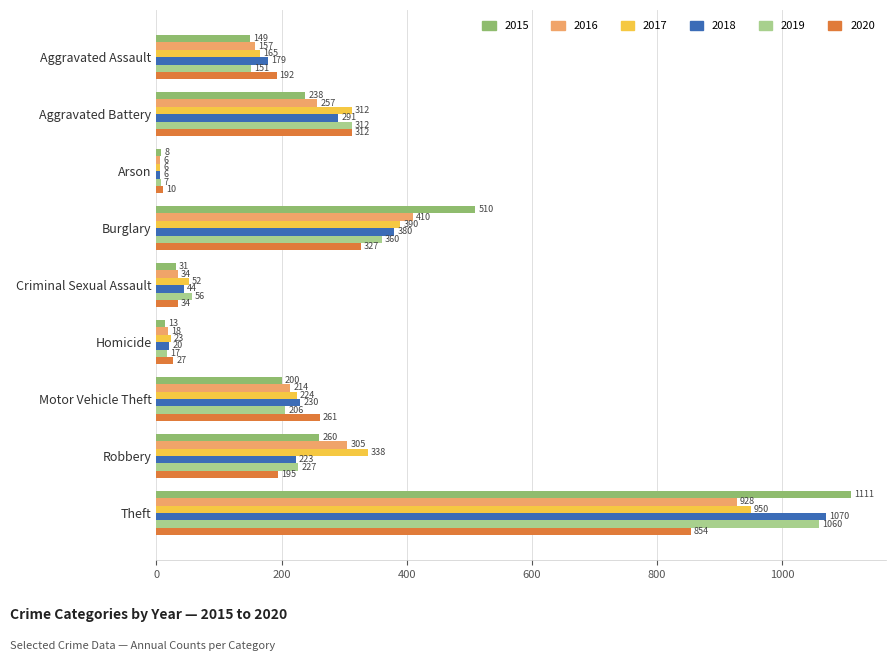

At which category is the sum across all series the highest?

Theft